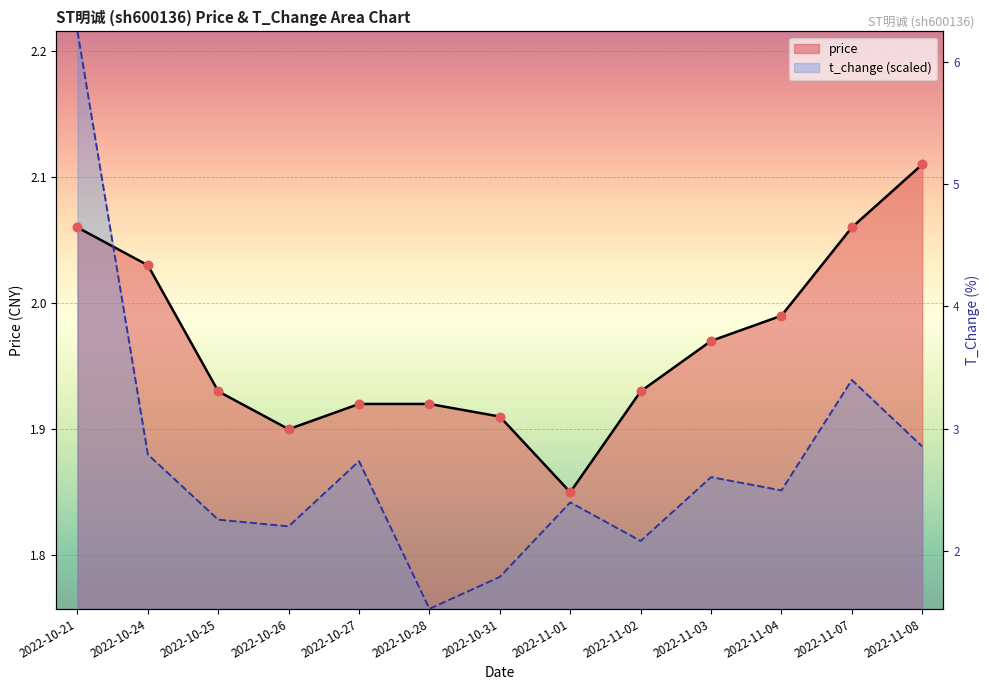

Which series reaches the maximum Y coordinate?

t_change